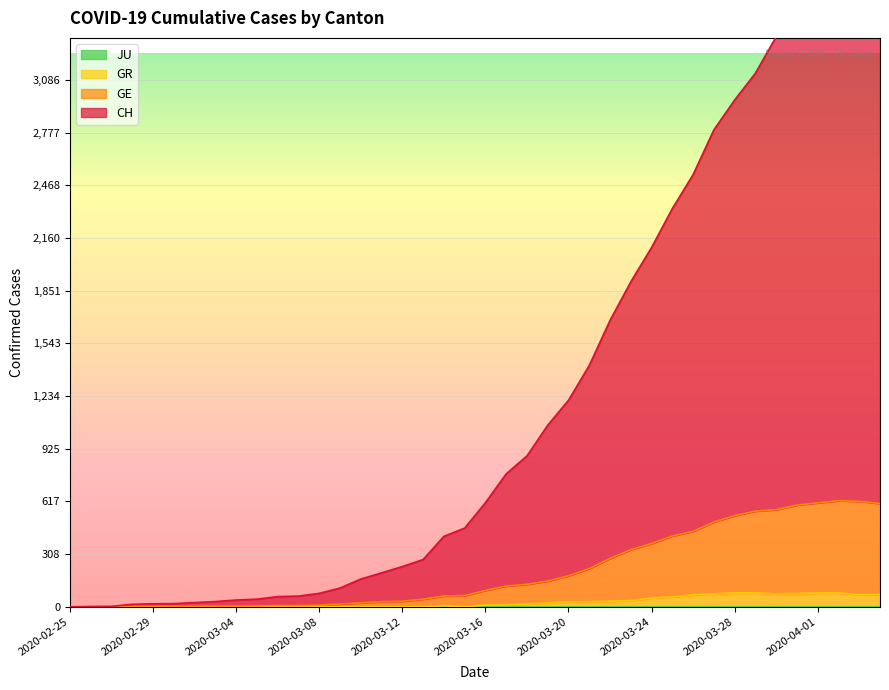

What is the label of the 17th point from the right?

2020-03-19